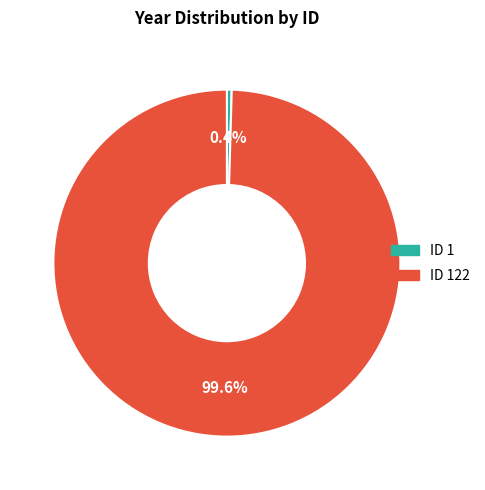

How many segments does this pie chart have?

2